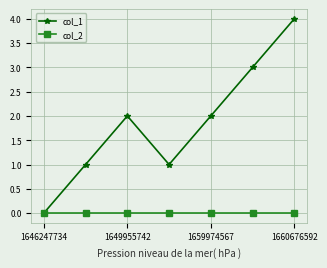

List the series in order of their peak value, lowest first.

col_2, col_1